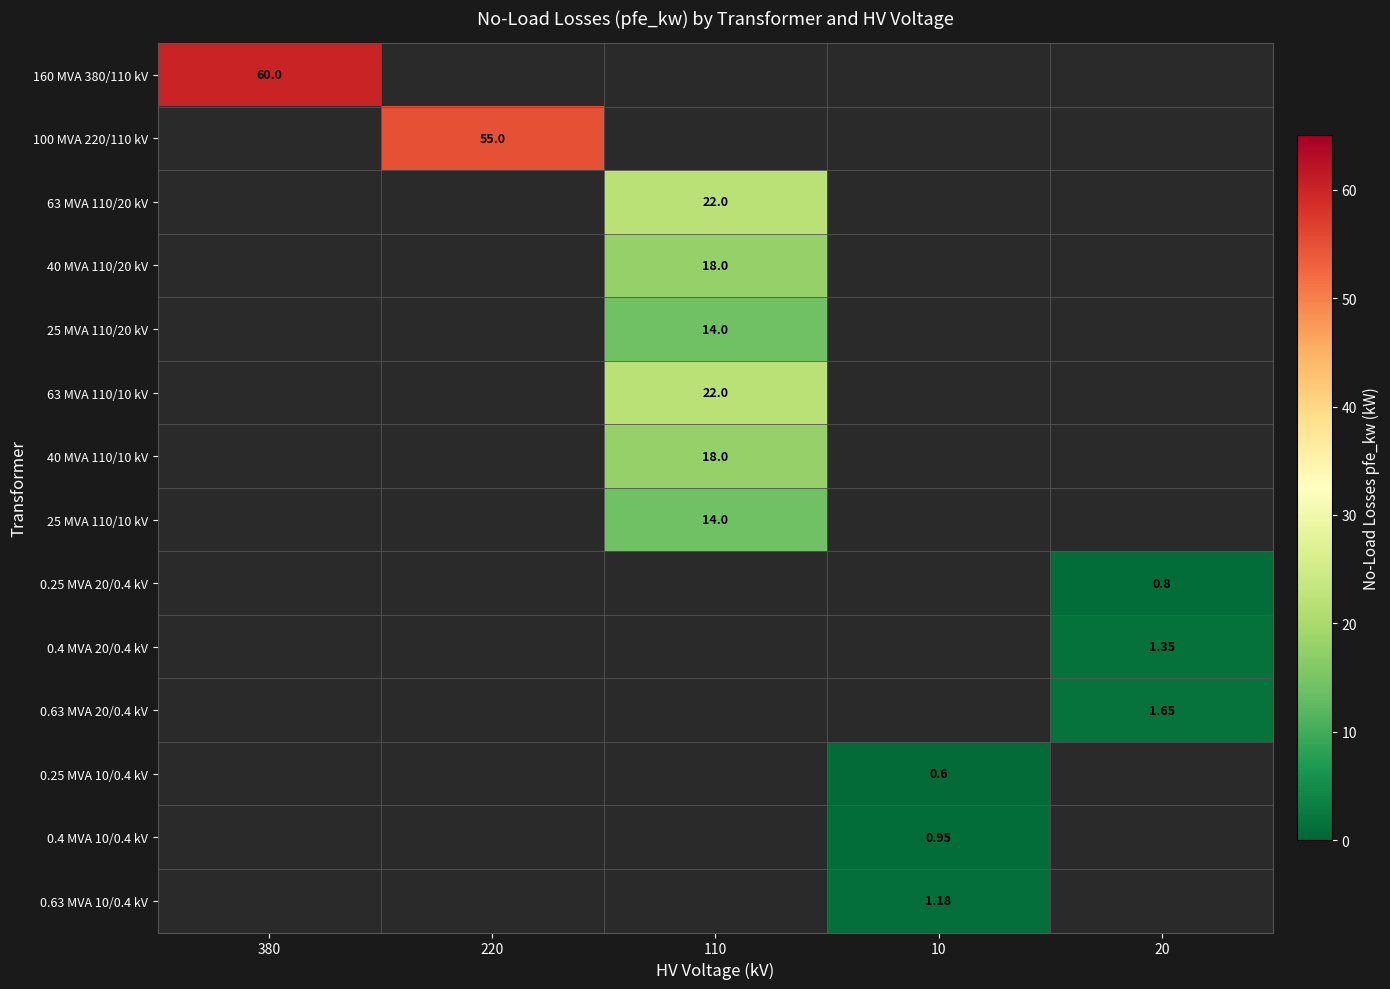

Which series has the largest range (max minus min)?

160 MVA 380/110 kV